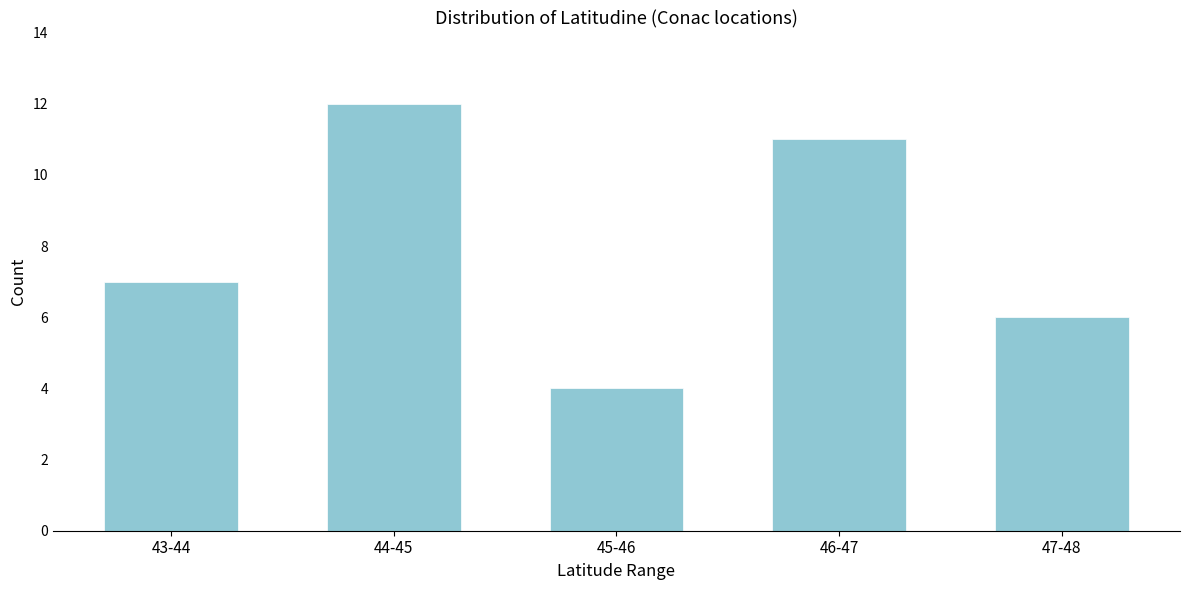

Reading left to right, list all the values displayed in this chart.

43-44=7	44-45=12	45-46=4	46-47=11	47-48=6